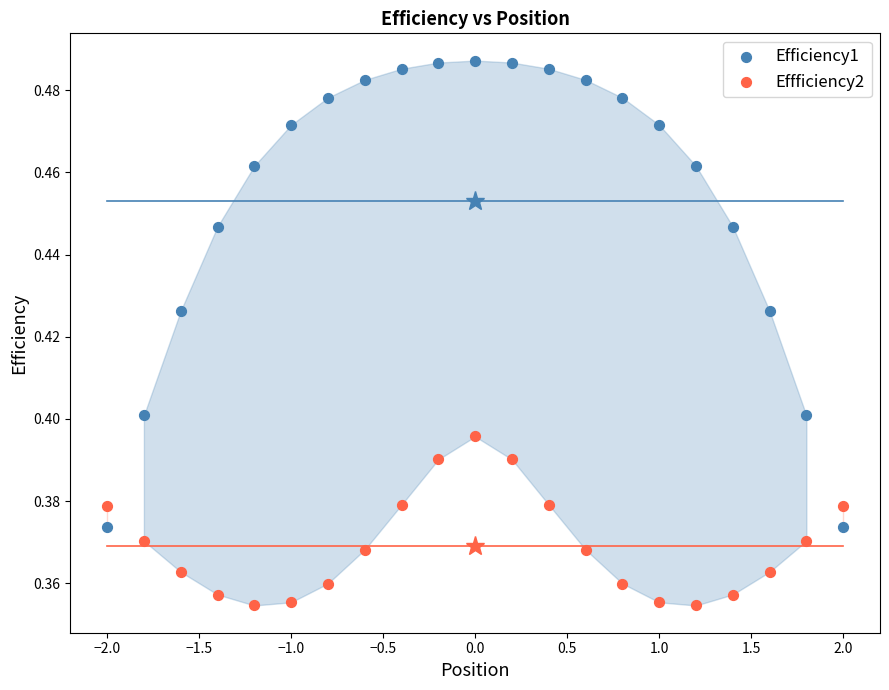

Which series reaches the maximum Y coordinate?

Efficiency1